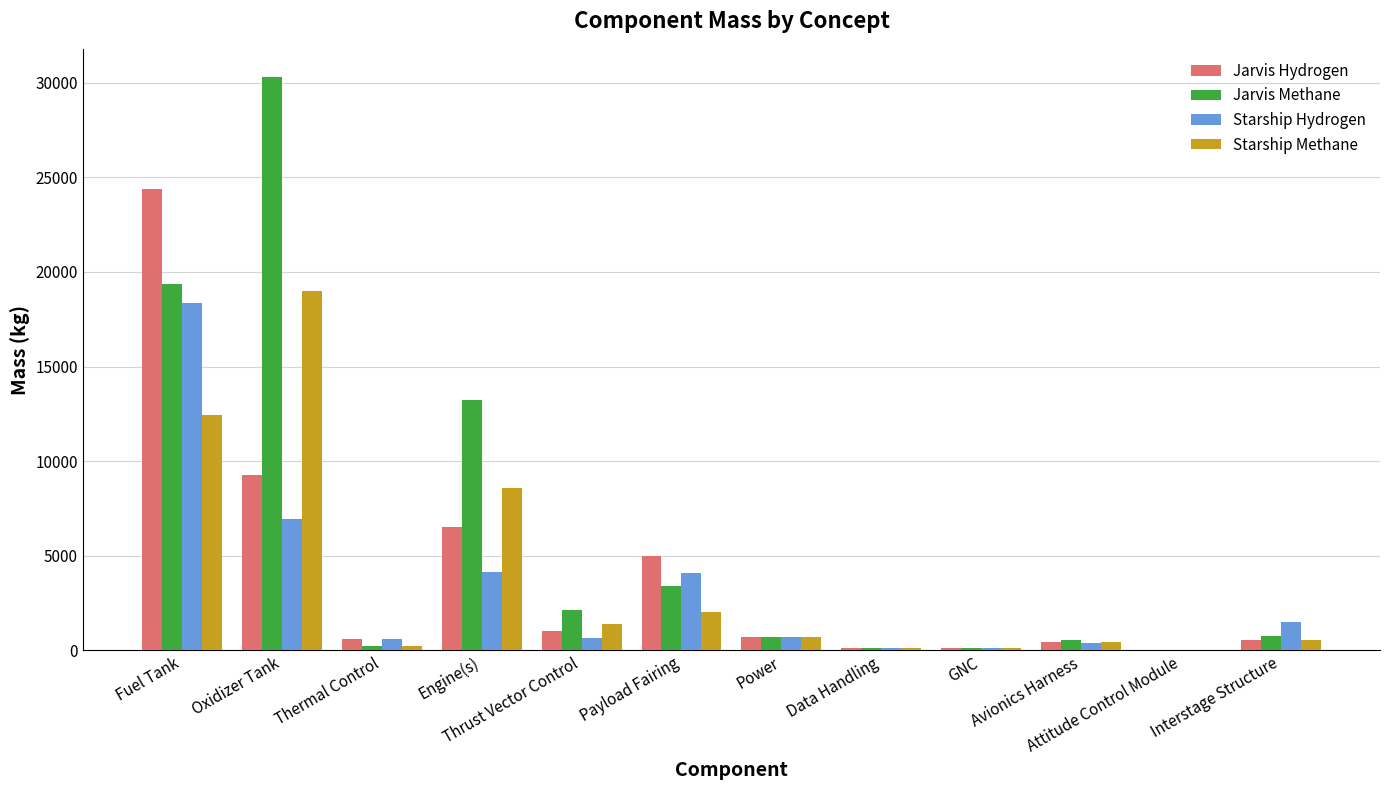

How many data points does each series have?

12